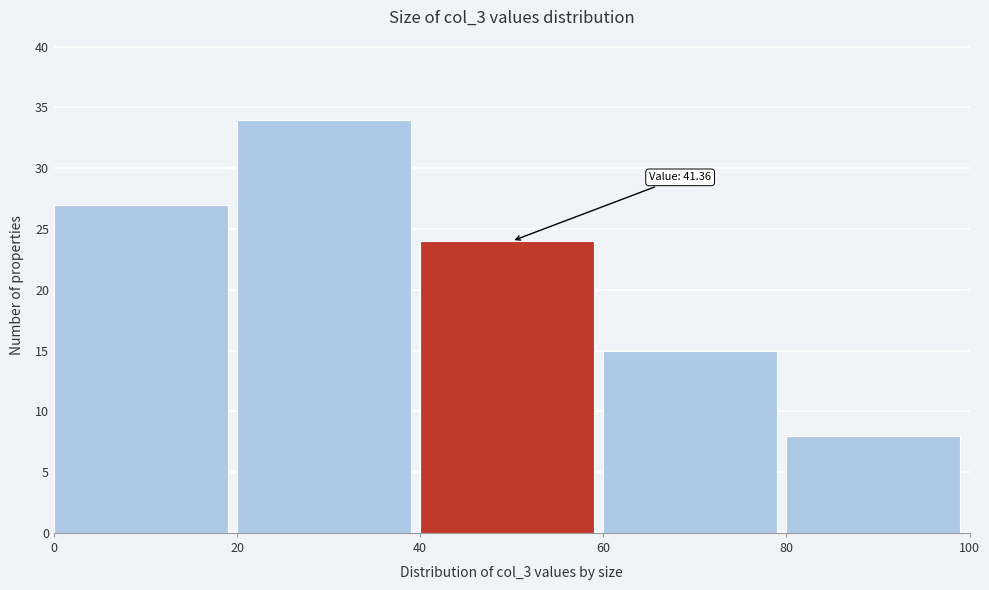

Over which range of the x-axis is the bar tallest?

20 to 40